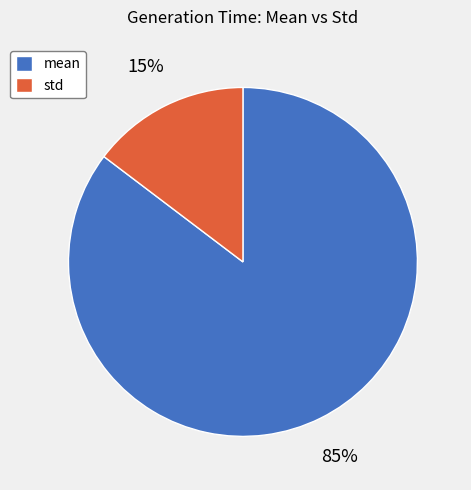

Is there any slice that represents more than half of the pie?

Yes